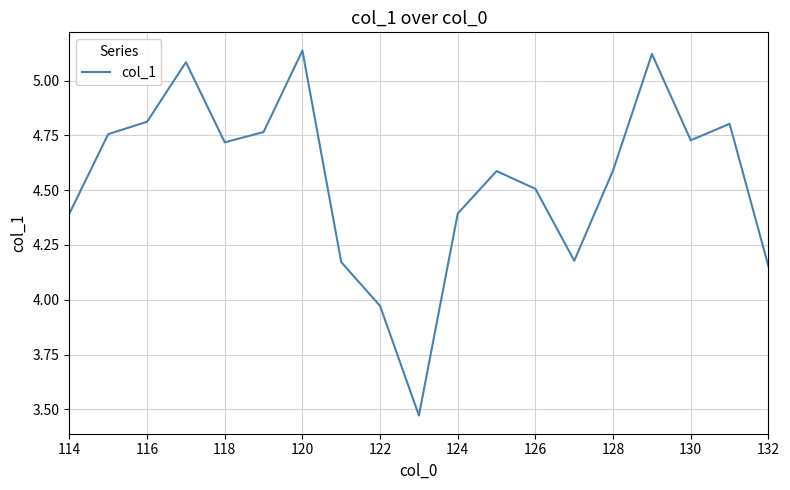

Where is the data nearest to the value 4?

122